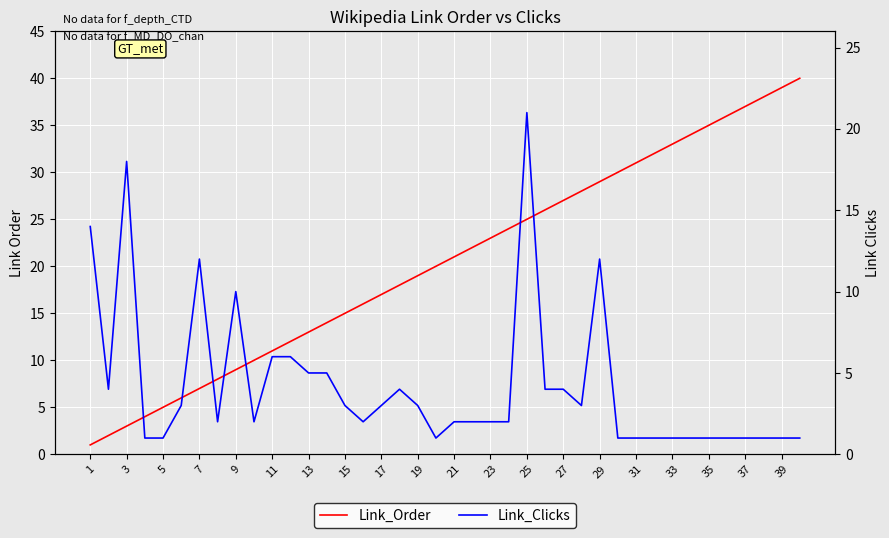

Which series ends up on top after the final intersection of Link_Order and Link_Clicks?

Link_Order